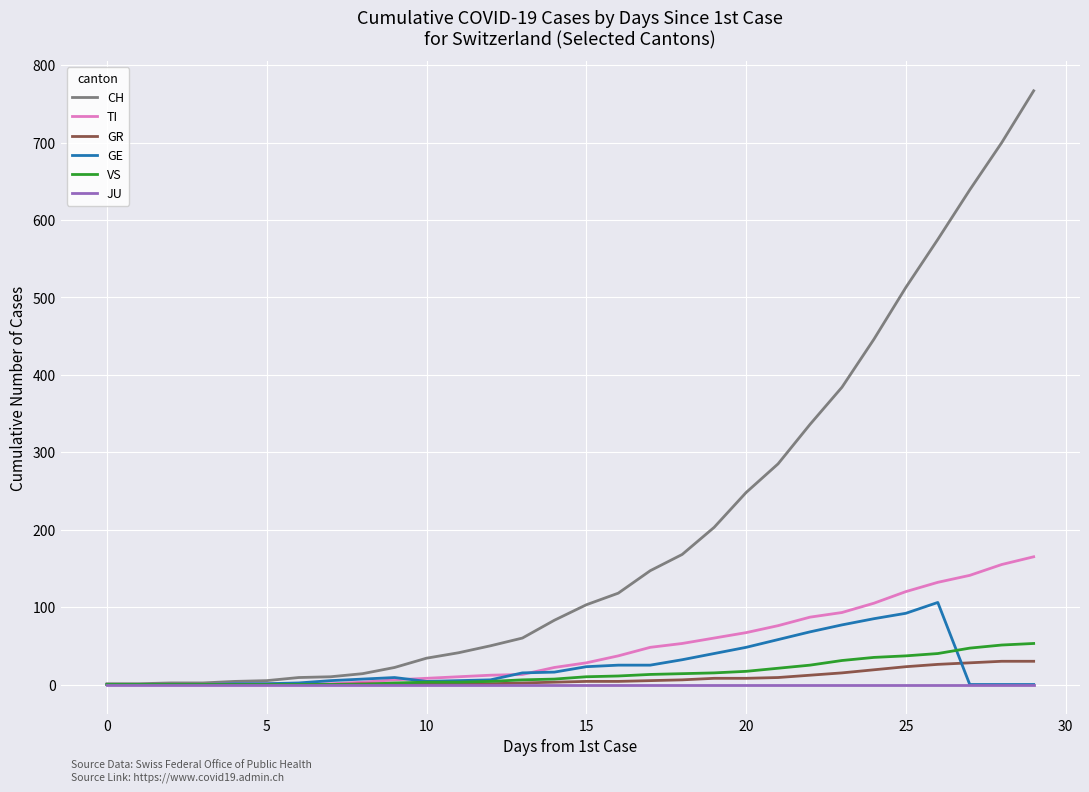

What is the maximum value for VS?

53